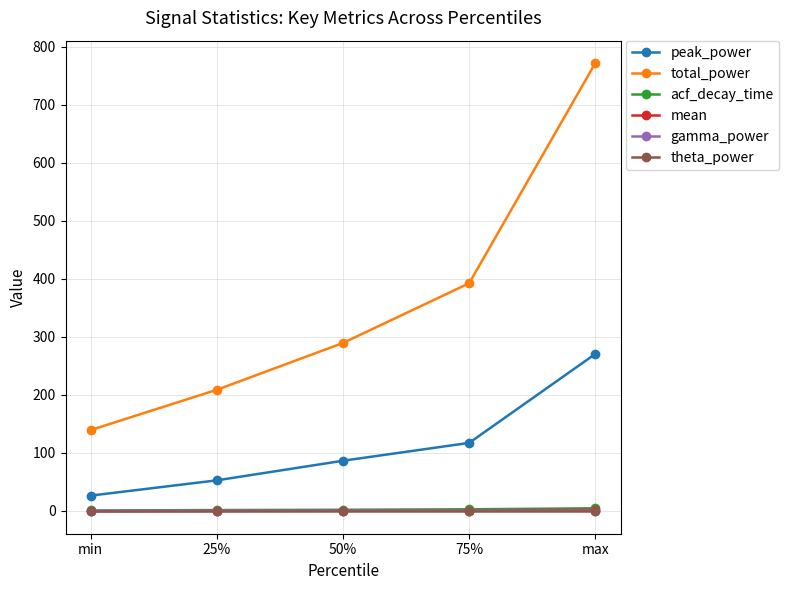

Which category has the lowest value in the total_power series?

min